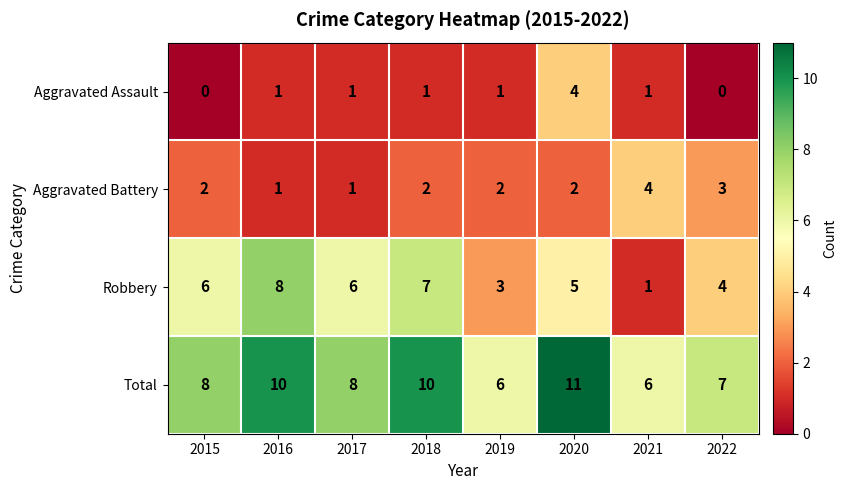

At how many categories does at least one series exceed 0?

8